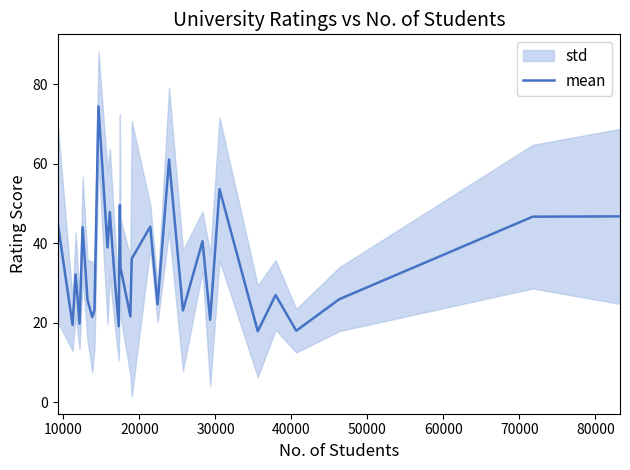

What is the difference between the maximum and minimum values?

56.5